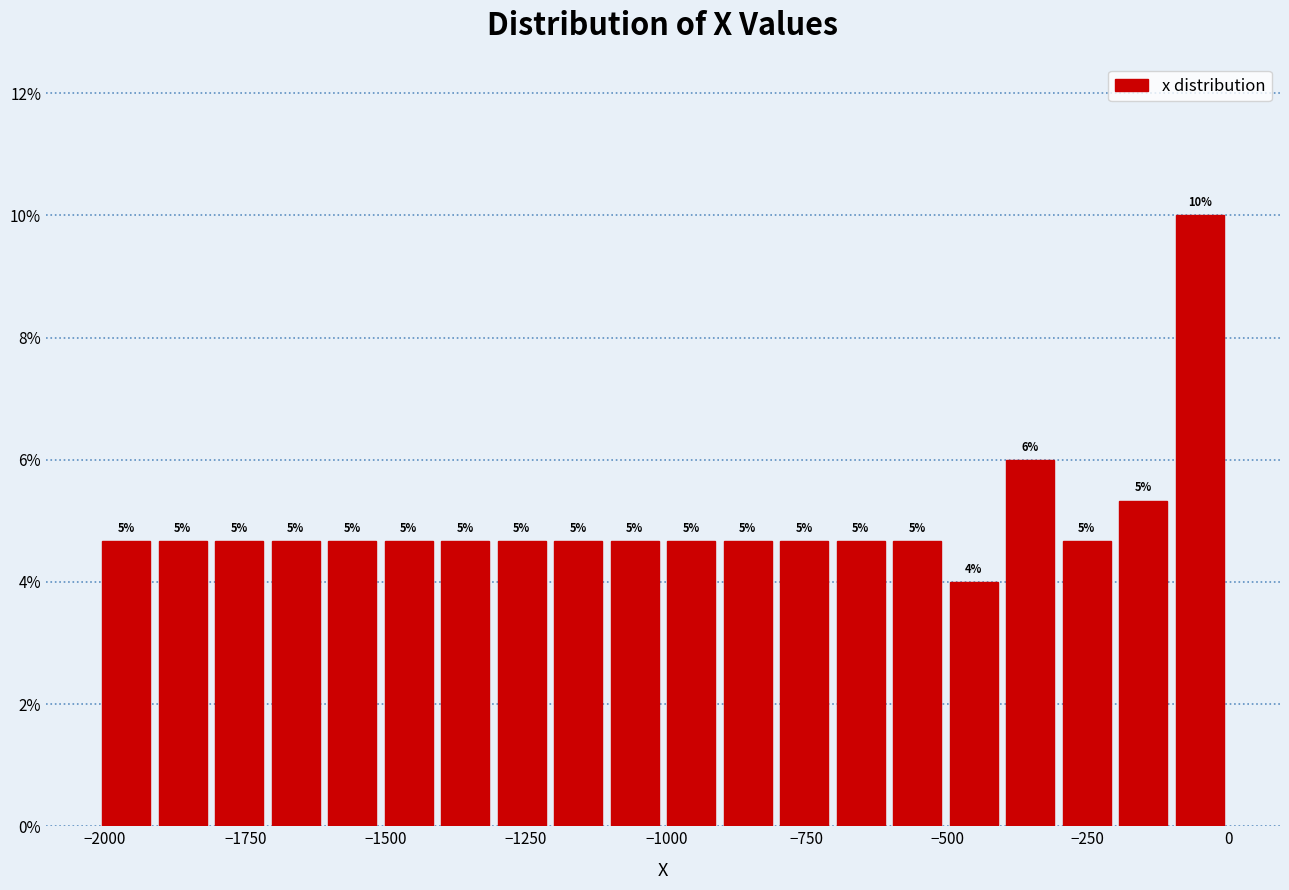

Read against the x-axis, roughly where is the centre of the tallest bar?

-50